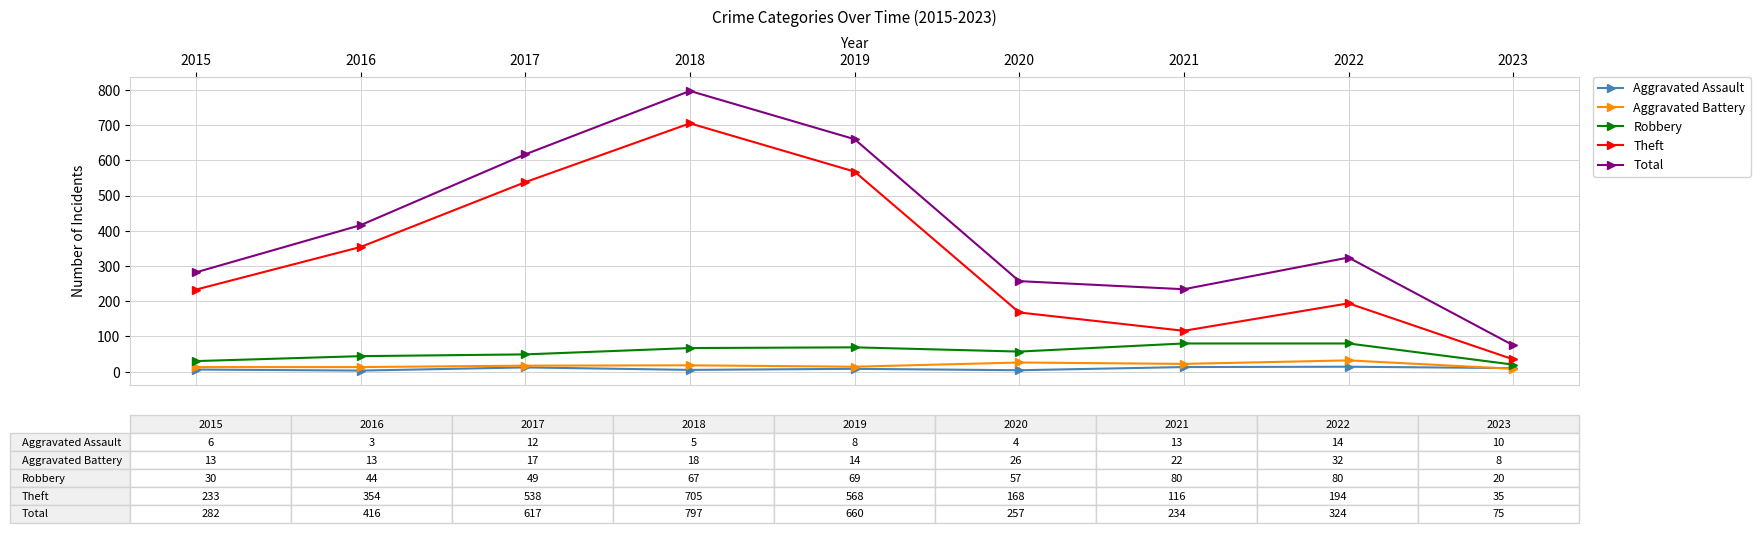

Is the value of Robbery at 2021 greater than the value of Total at 2017?

No